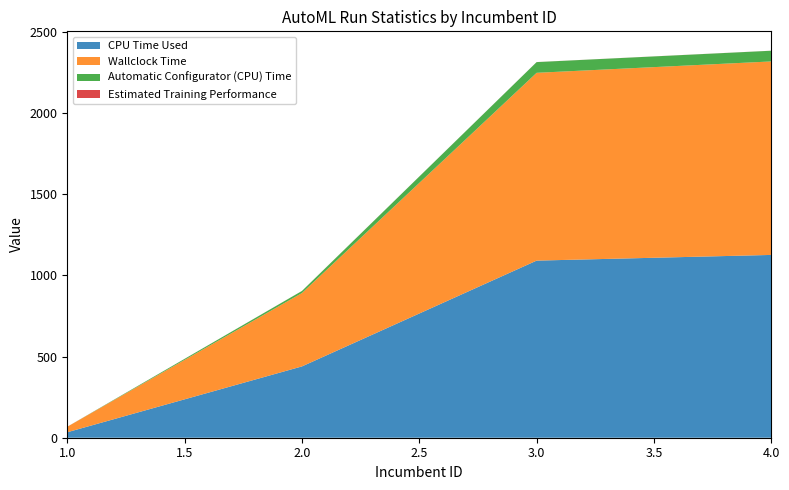

Reading right to left, extract all data points from this chart.

CPU Time Used: 1125.8	1090.7	439.2	33.7
Wallclock Time: 1191.6	1156.6	451.9	33.8
Automatic Configurator (CPU) Time: 65.9	65.8	12.7	0.0
Estimated Training Performance: 0.3	0.3	0.3	0.3